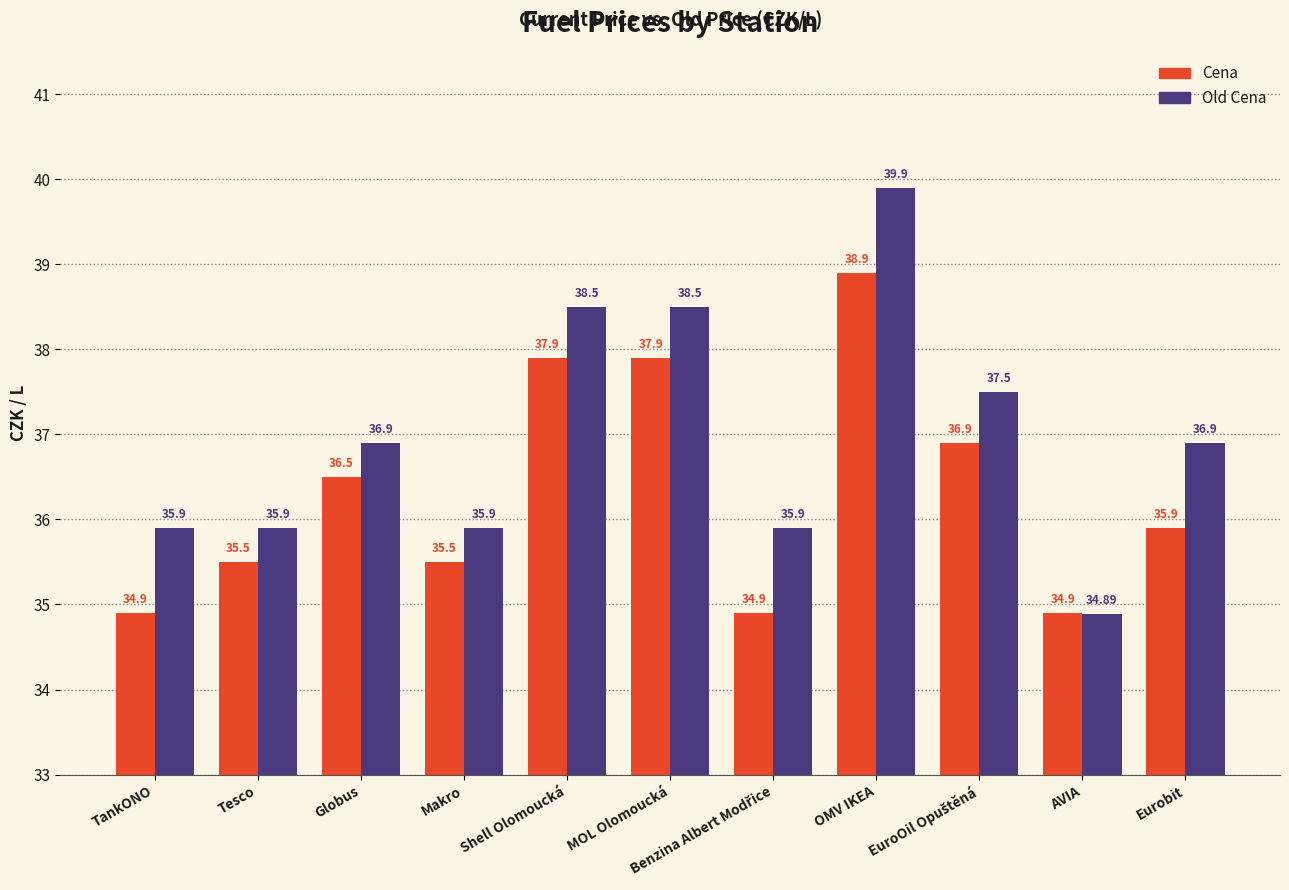

Between MOL Olomoucká and AVIA, which series saw the biggest shift?

Old Cena